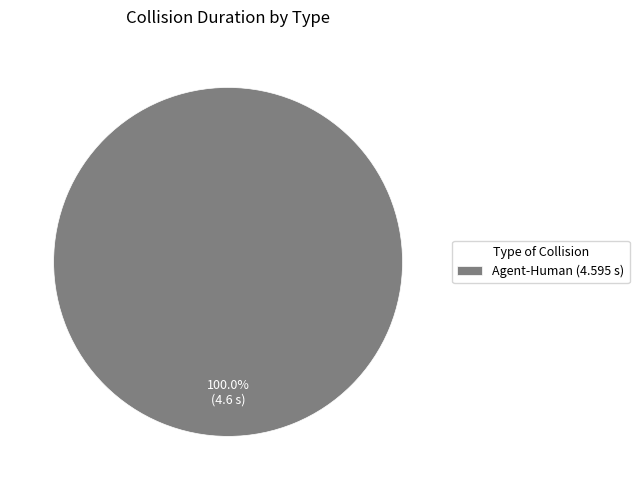

Rank the categories by value from highest to lowest.

Agent-Human (4.595 s)